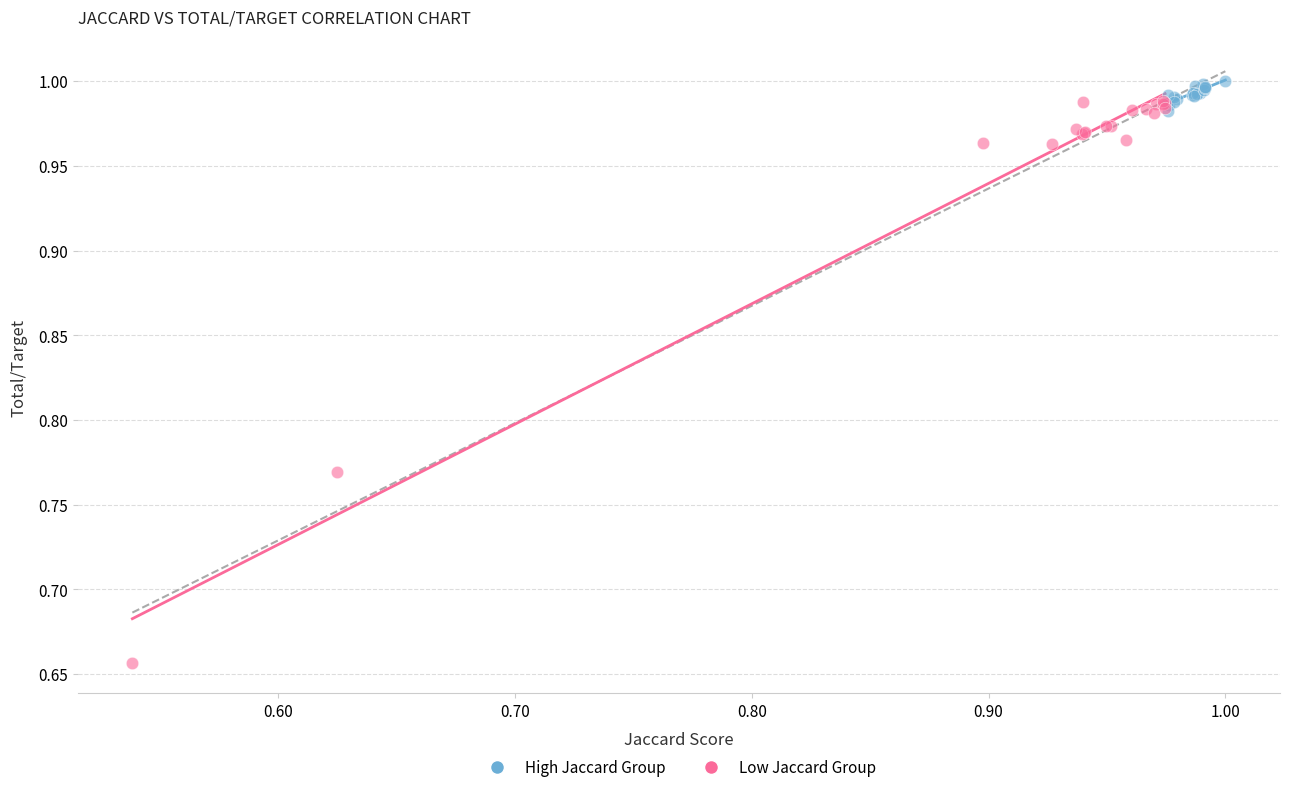

Which series reaches the minimum Y coordinate?

Low Jaccard Group